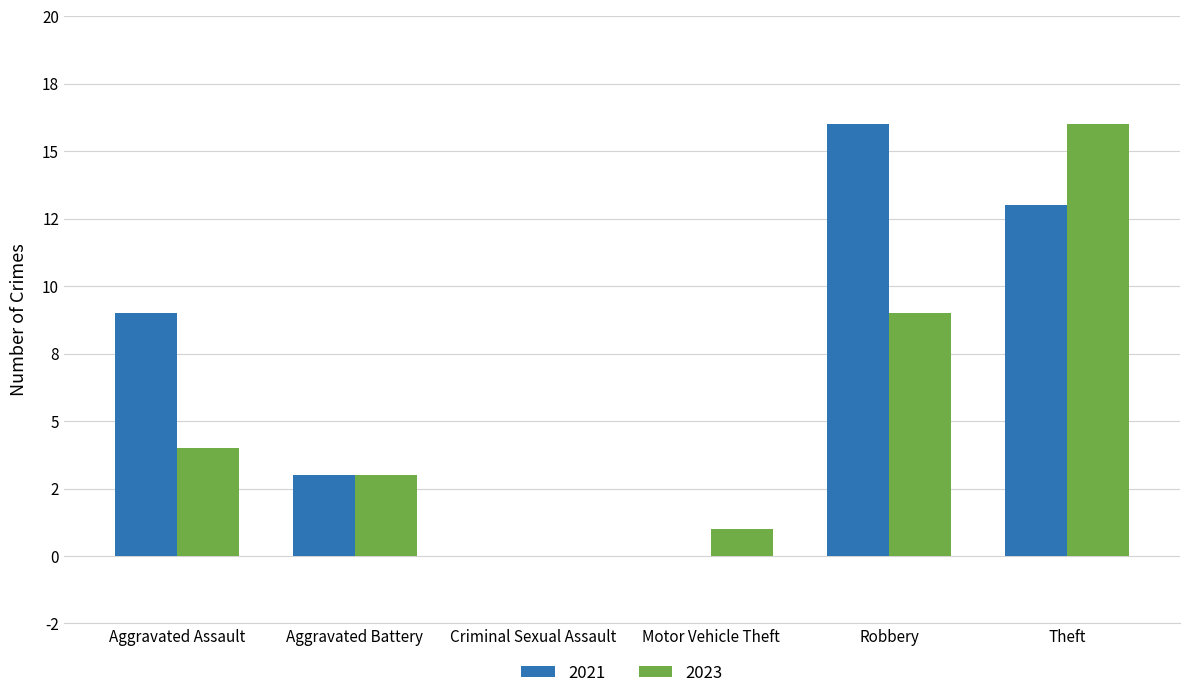

What is the difference between the 2021 values at Aggravated Assault and Motor Vehicle Theft?

9